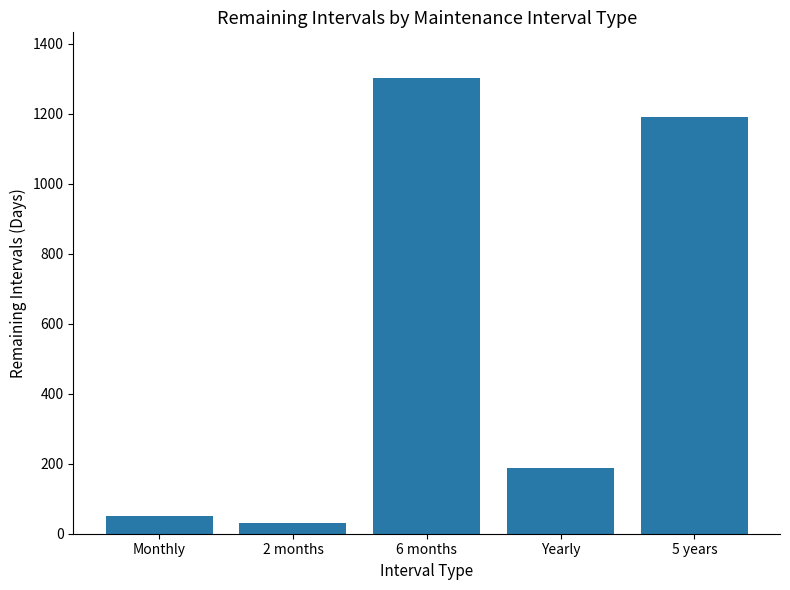

Reading right to left, list all the values displayed in this chart.

1189	188	1302	30	52